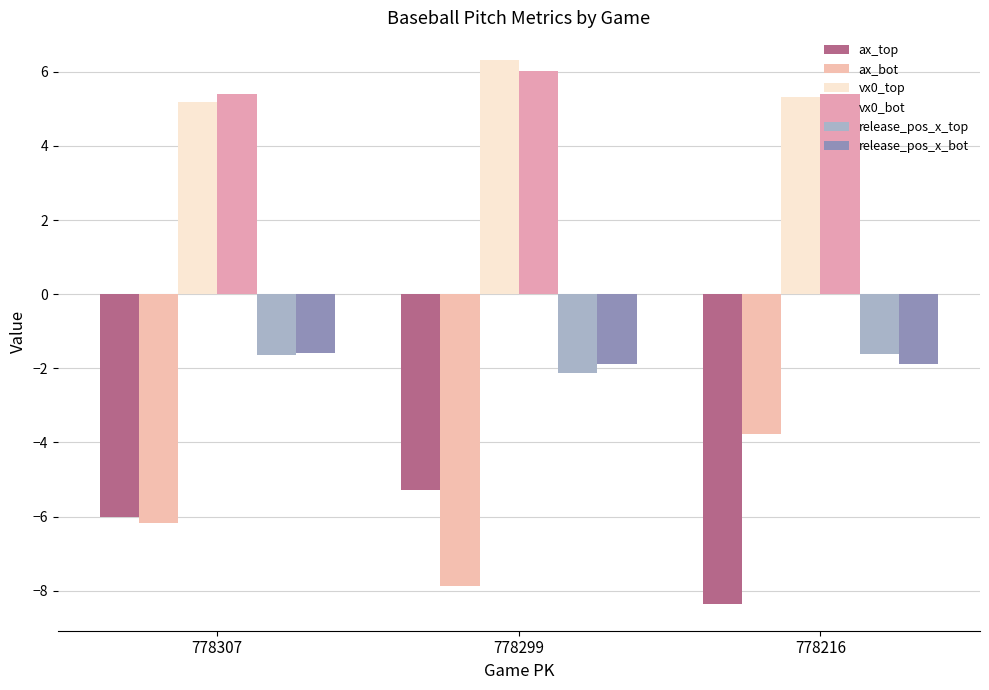

How many bars are there in total?

18